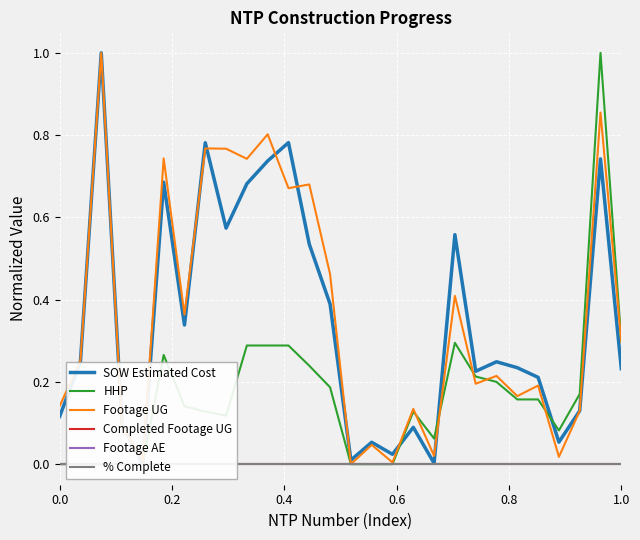

How many lines are shown in the chart?

6